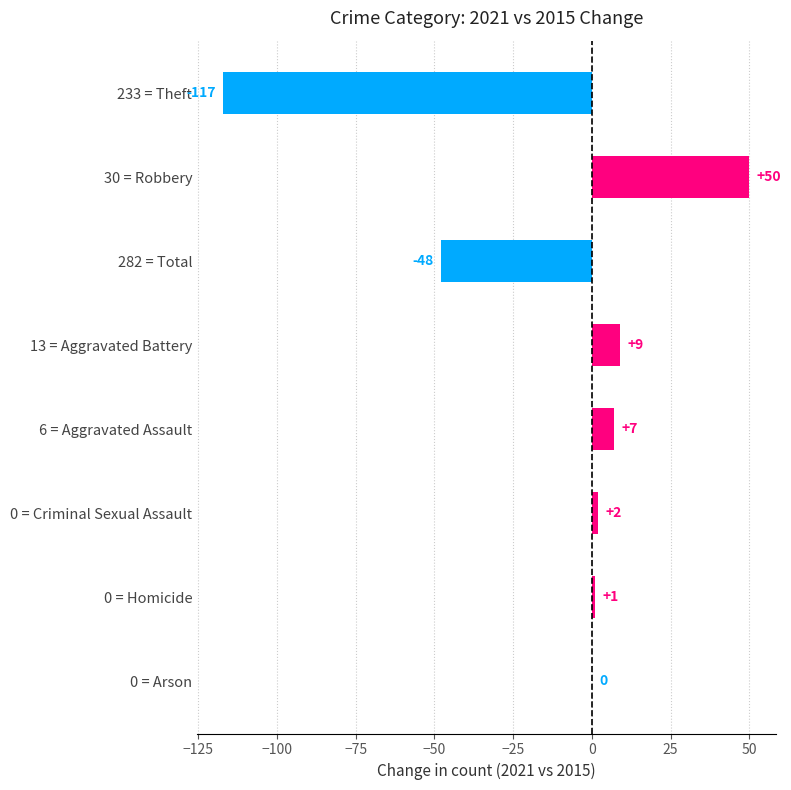

Which has a higher value, 0 = Criminal Sexual Assault or 282 = Total?

0 = Criminal Sexual Assault